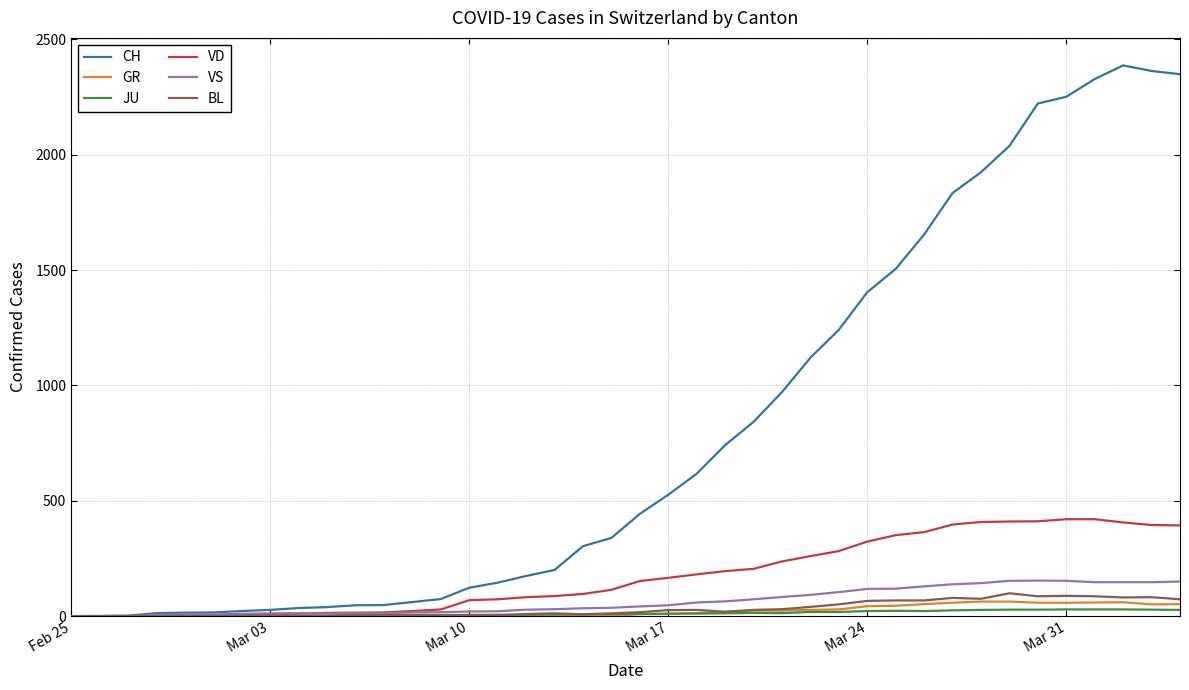

List the series in order of their peak value, lowest first.

JU, GR, BL, VS, VD, CH